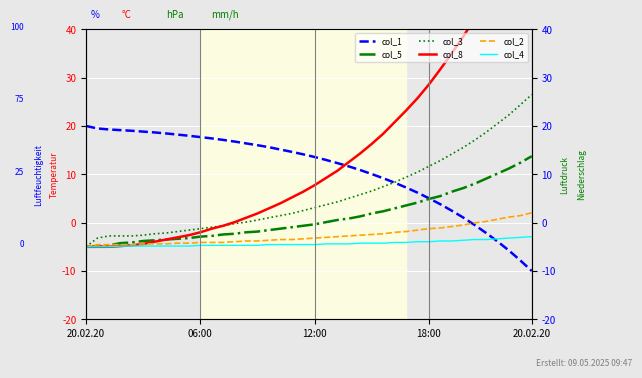

What is the sum of the col_8 values at 27 and 9?

18.2